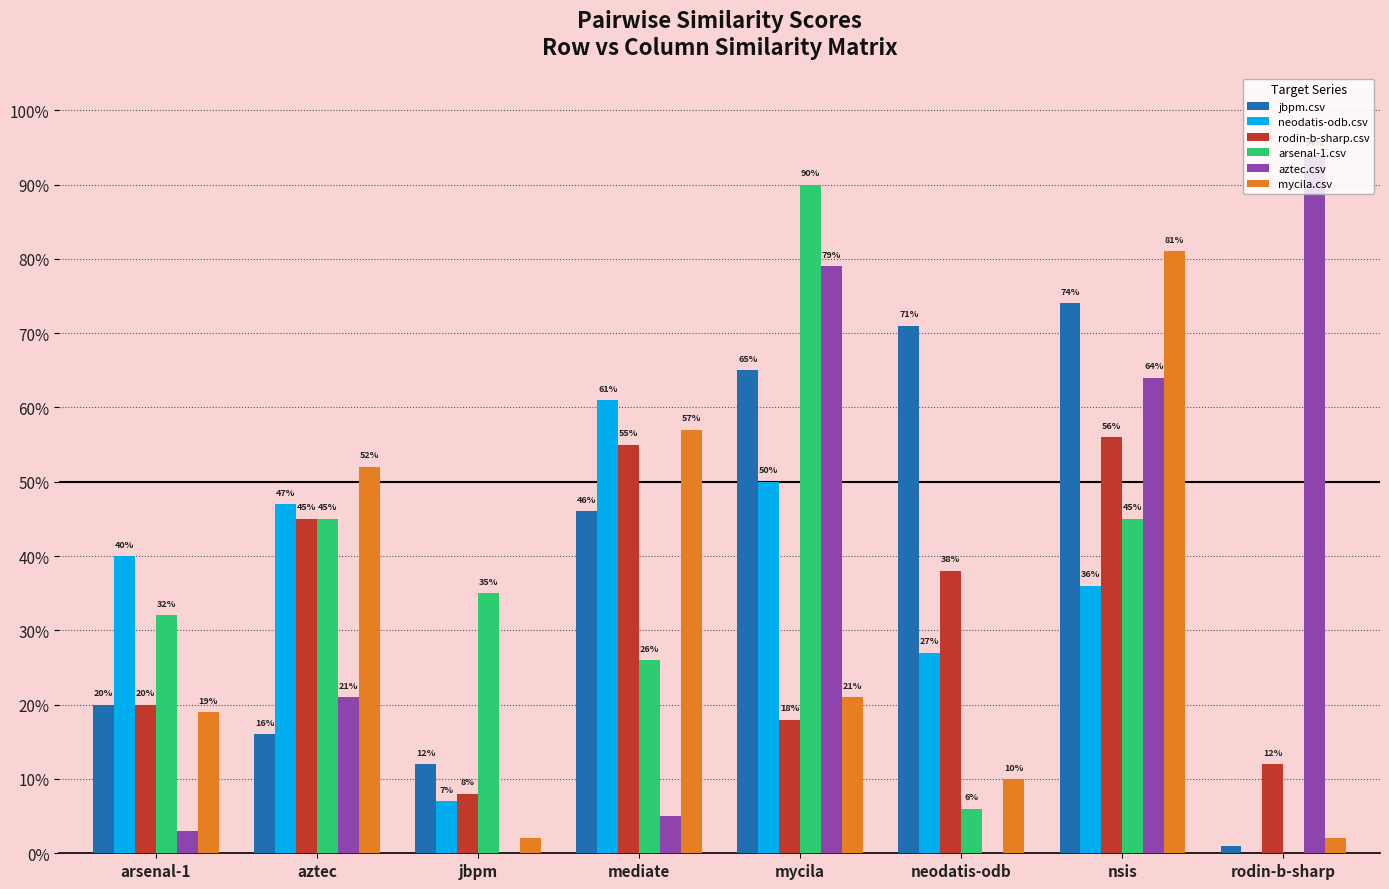

The value of neodatis-odb.csv at rodin-b-sharp is -0.2. True or false?

False